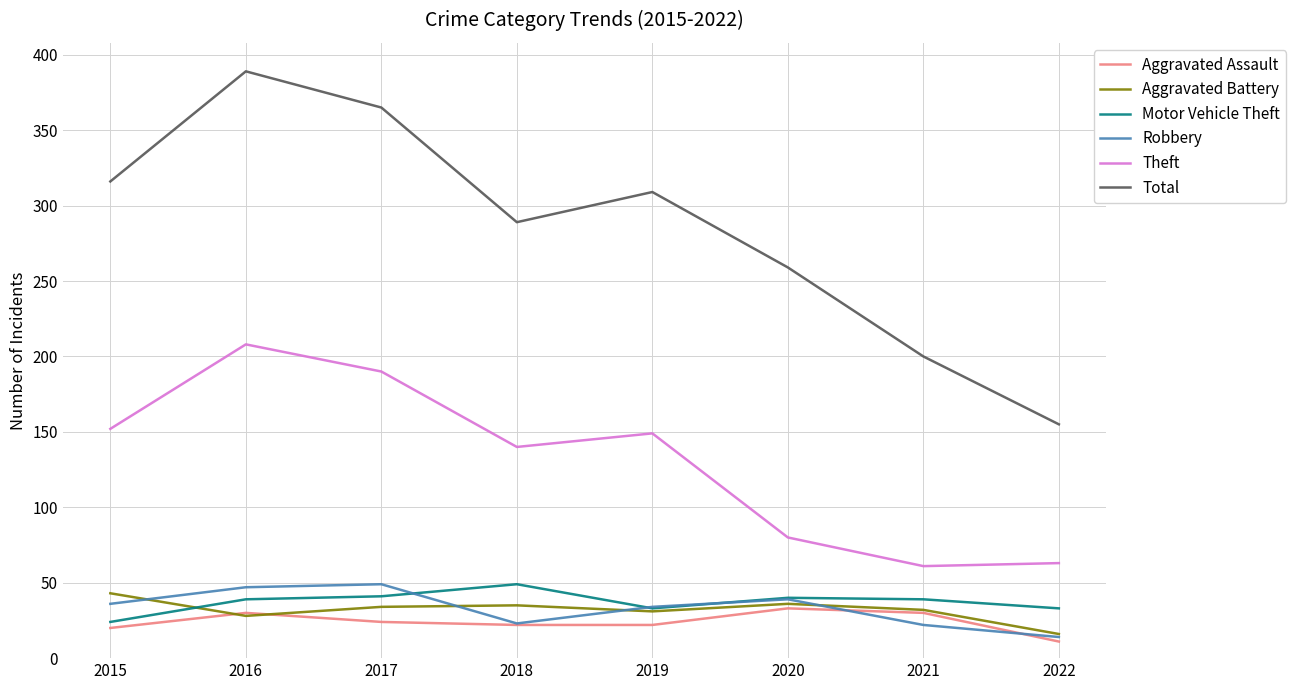

True or false: Motor Vehicle Theft and Theft cross at least once.

False